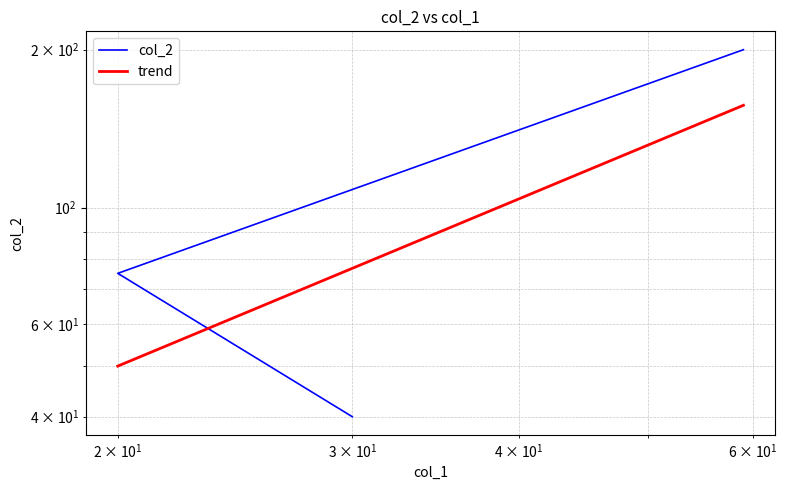

Which label corresponds to the smallest value in the chart?

30